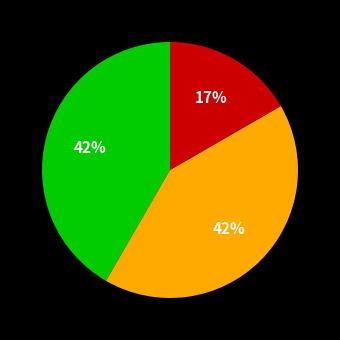

Is there a majority slice in this chart?

No